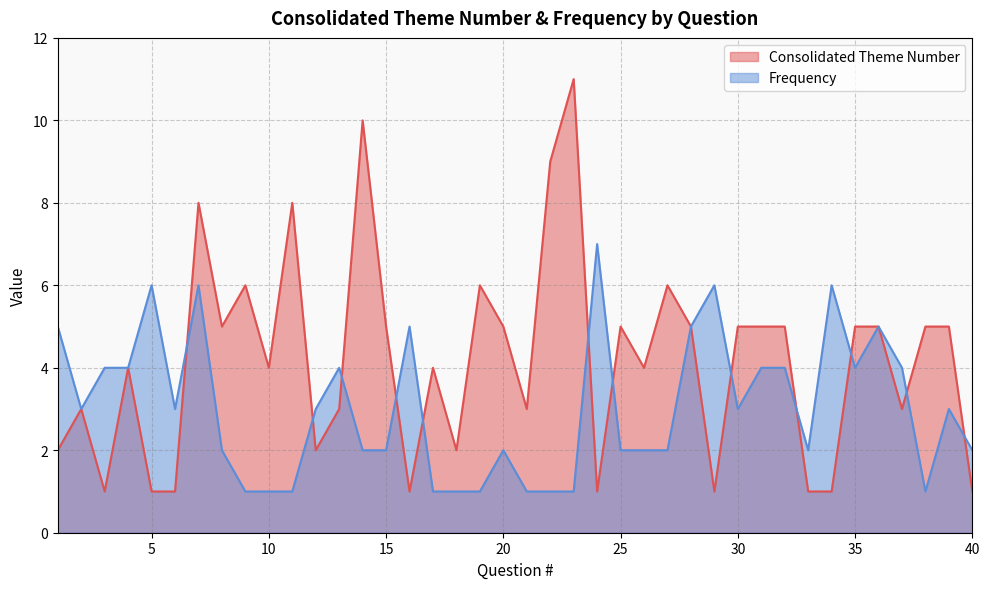

The value of Frequency at 25 is 3. True or false?

False